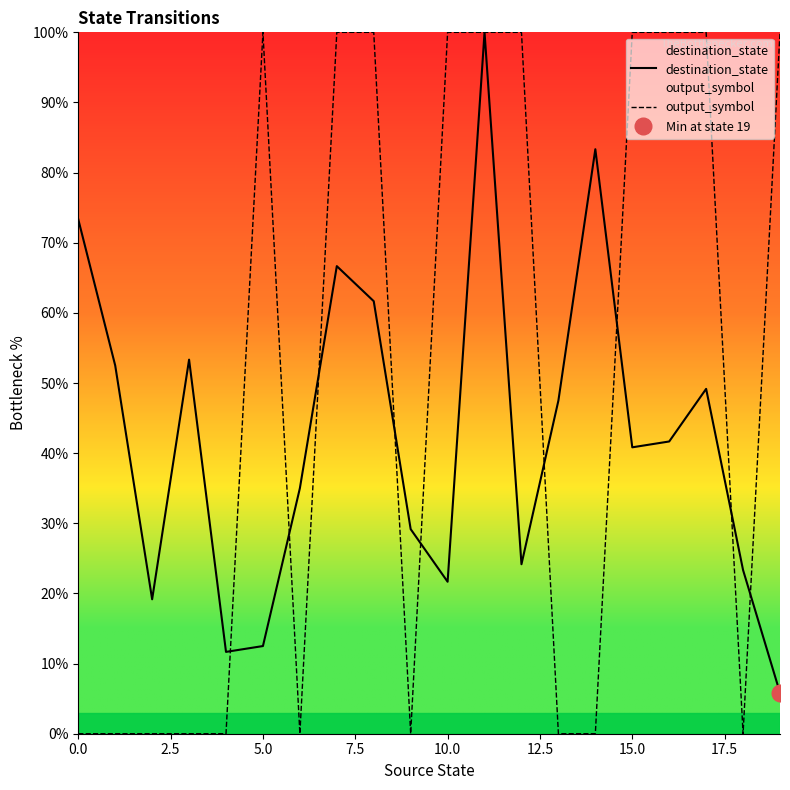

The output_symbol series shows 32.8 at 0.0. True or false?

False